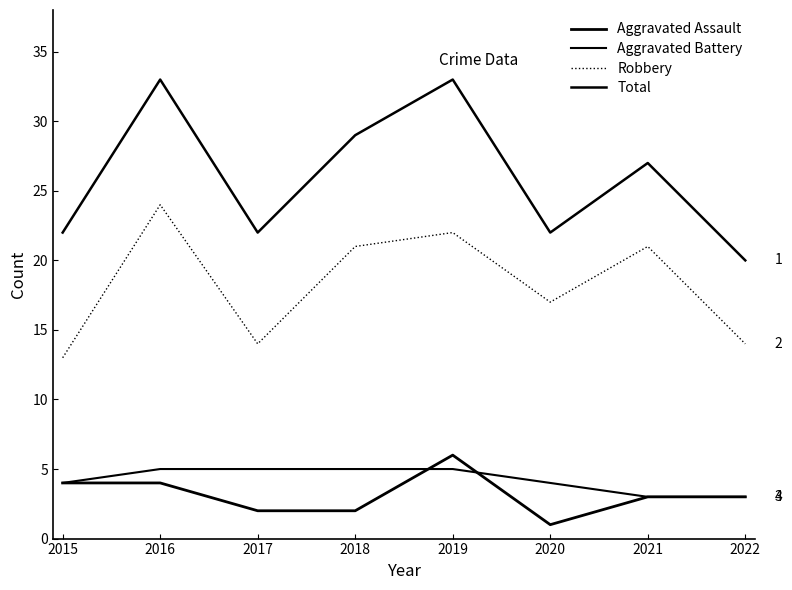

Is this an area chart (filled region under the line)?

No